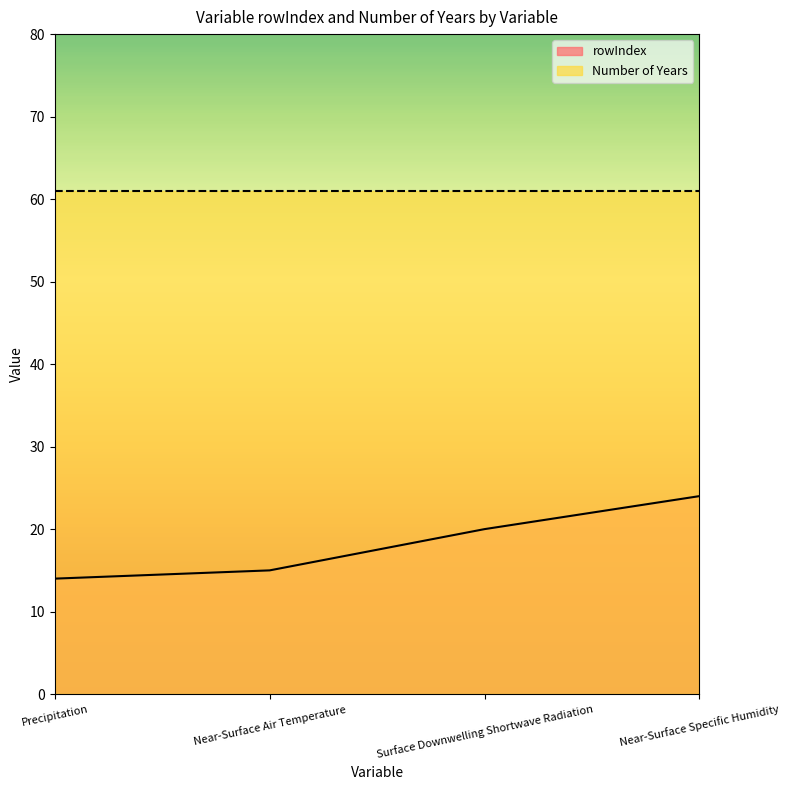

What is the value of the 2nd point from the left?

15